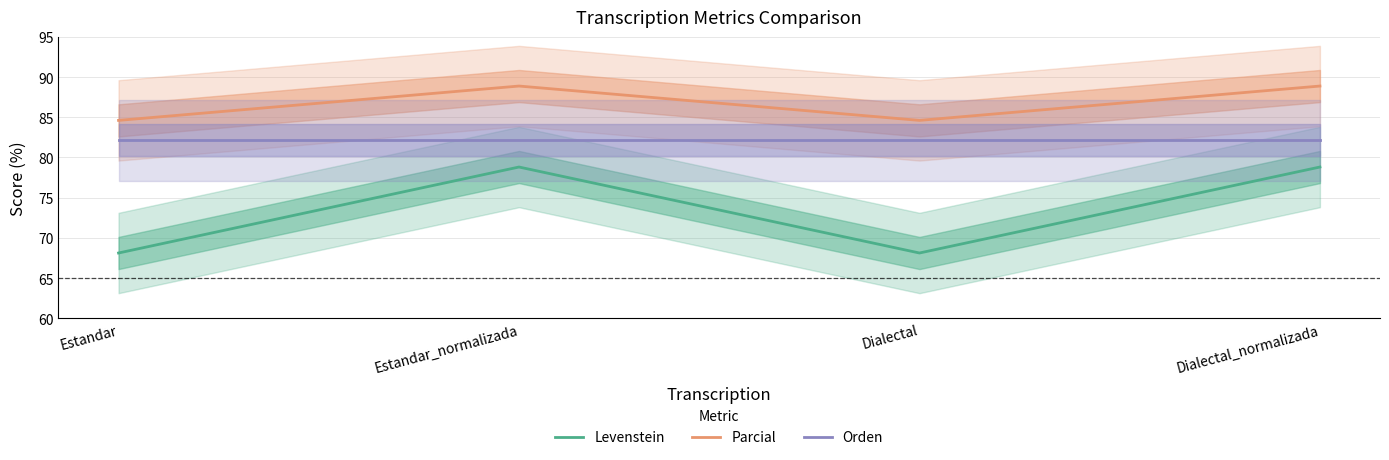

Which has a higher value, Dialectal_normalizada or Dialectal?

Dialectal_normalizada